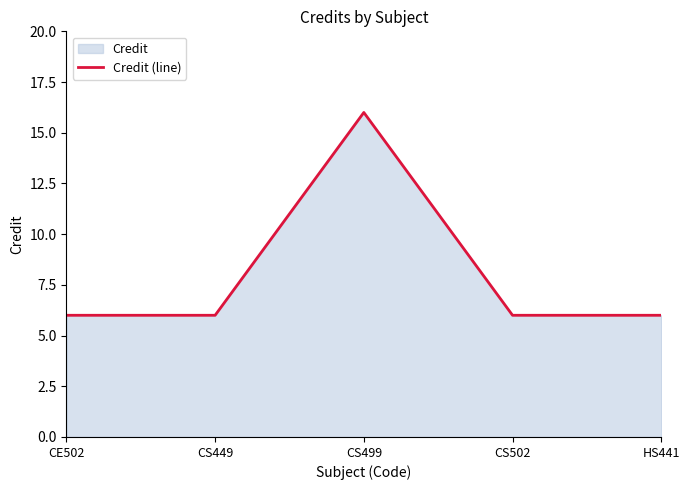

How many categories are shown in the chart?

5